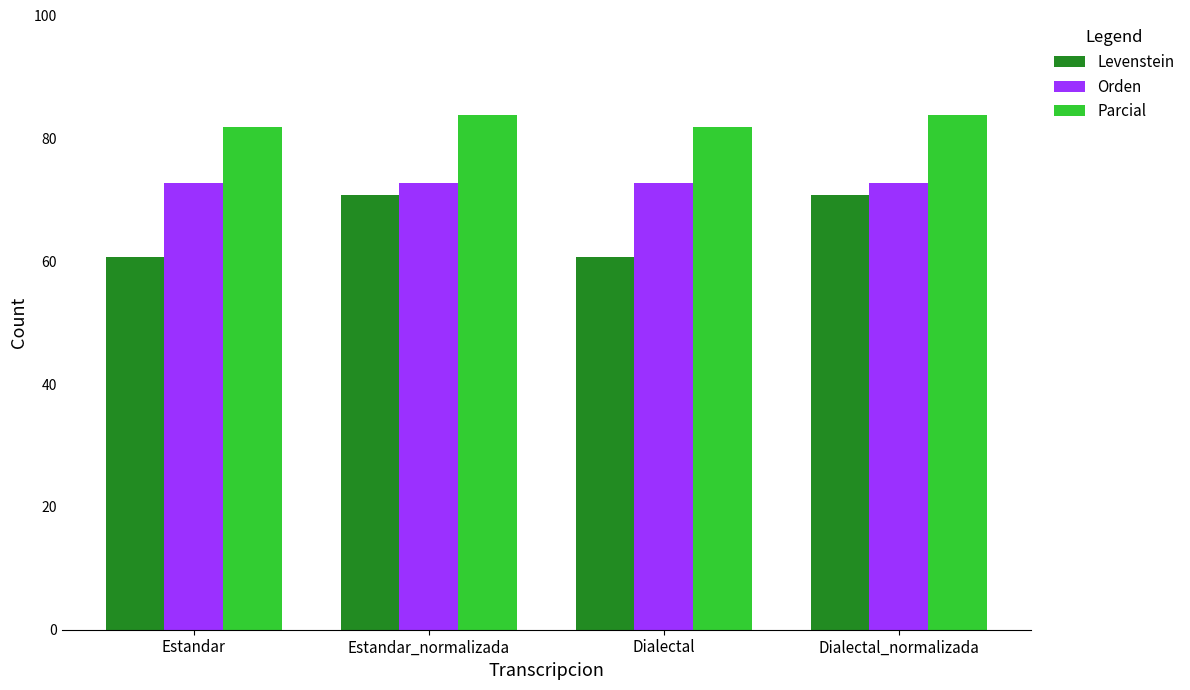

How many groups of bars are there?

4